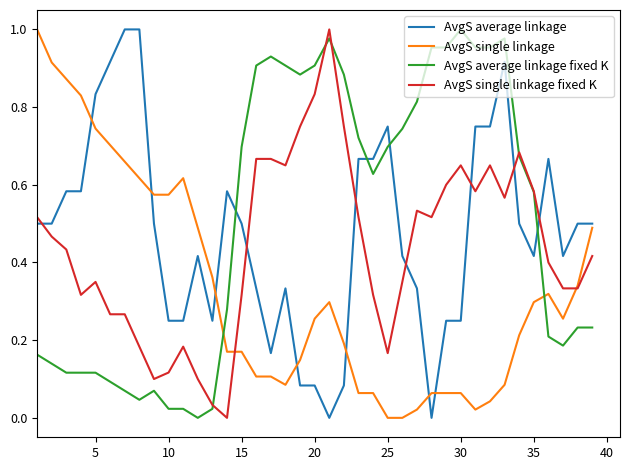

List the series in order of their overall mean, highest first.

AvgS average linkage fixed K, AvgS average linkage, AvgS single linkage fixed K, AvgS single linkage